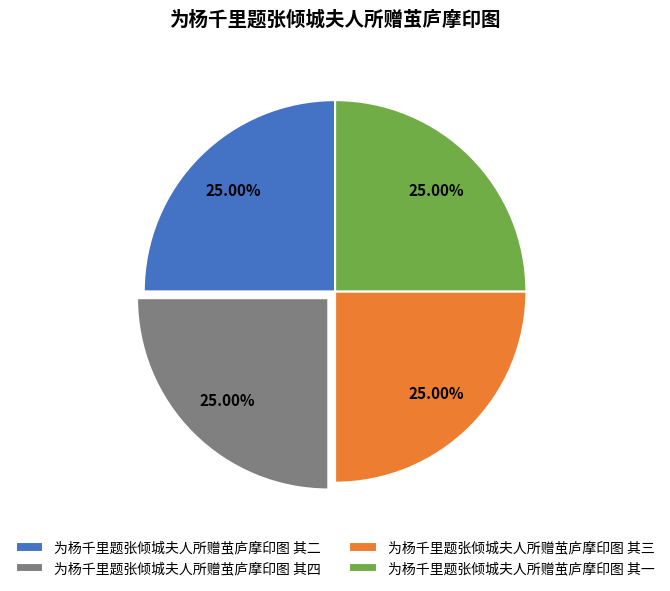

The 为杨千里题张倾城夫人所赠茧庐摩印图 其一 slice represents 35% of the pie. True or false?

False